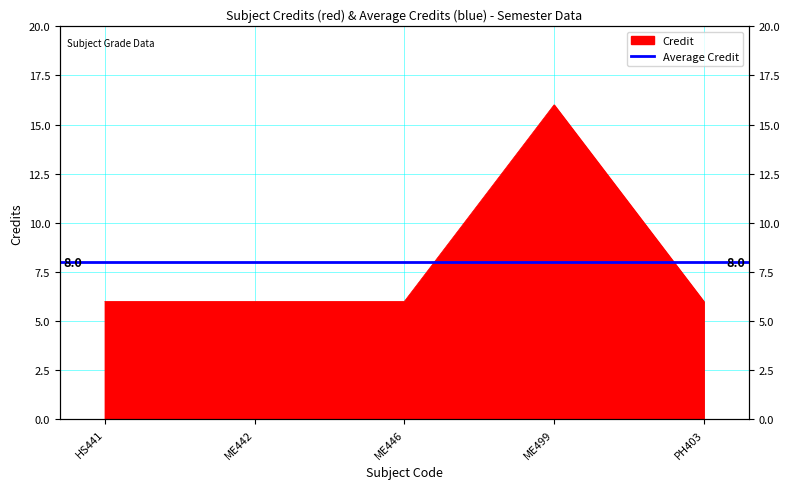

List the labels in order of value, largest first.

ME499, HS441, ME442, ME446, PH403